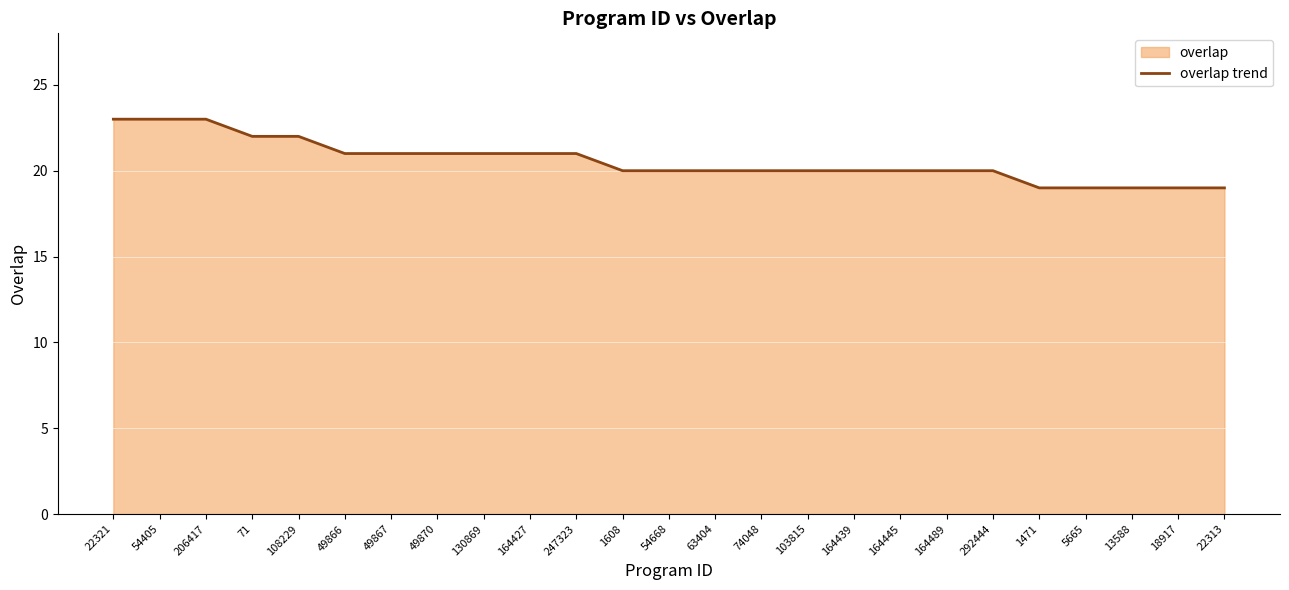

What is the sum of the values at 22313 and 18917?

38